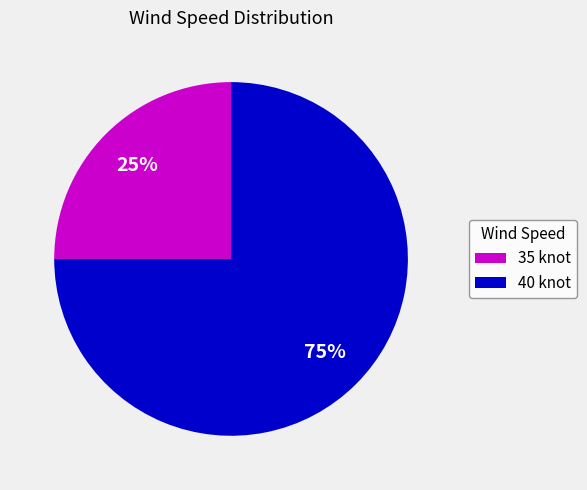

Which has a higher value, 35 knot or 40 knot?

40 knot